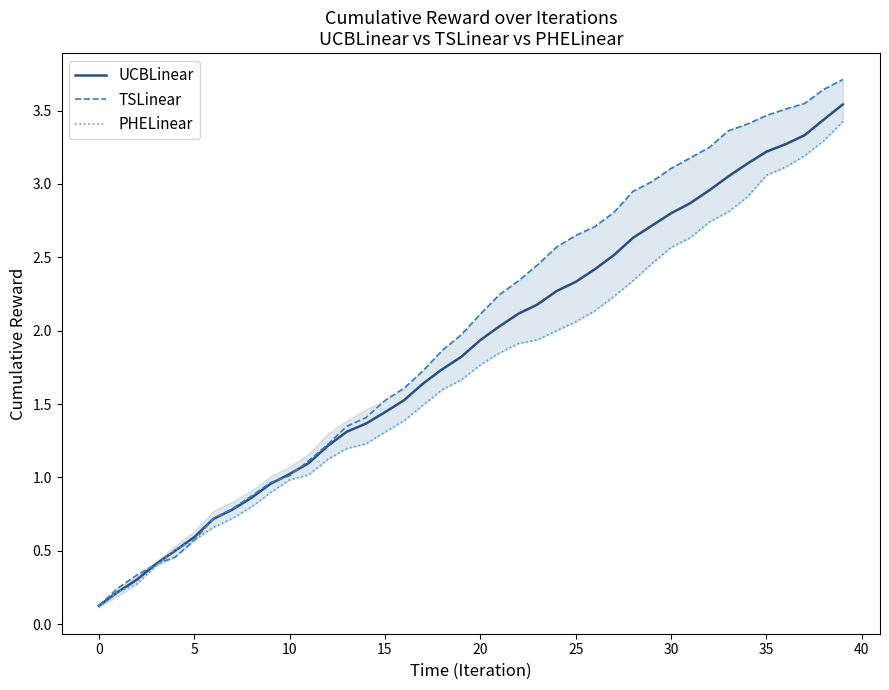

Is the value of PHELinear at 29 greater than the value of TSLinear at 29?

No